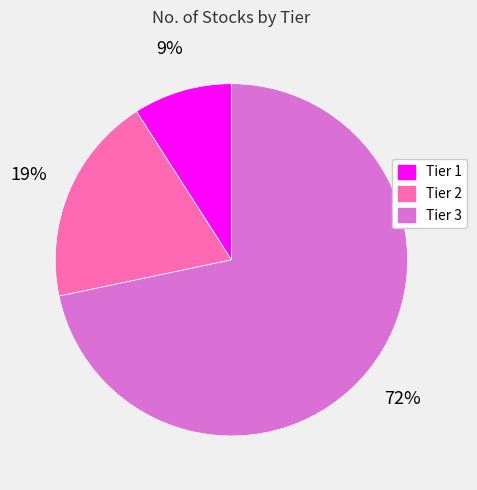

Combined, do Tier 3 and Tier 1 account for over 50%?

Yes